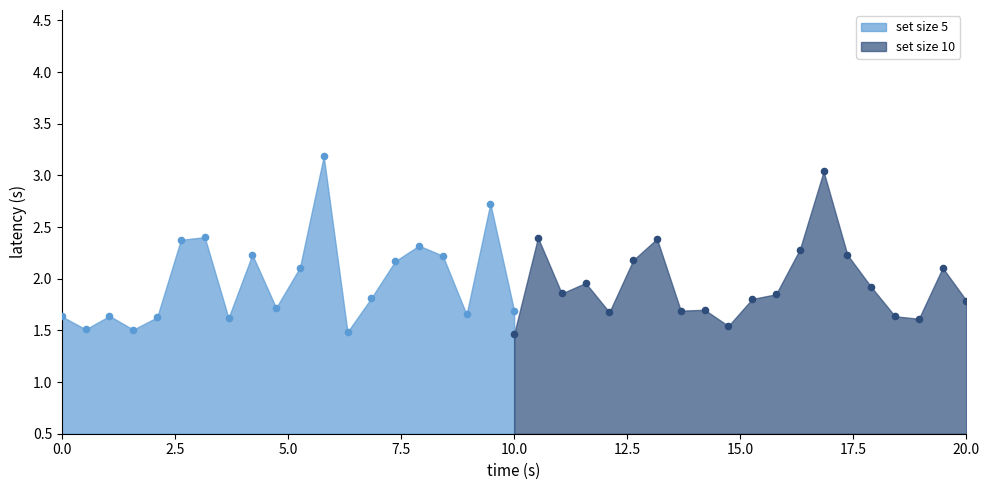

At how many categories does at least one series exceed 1?

20